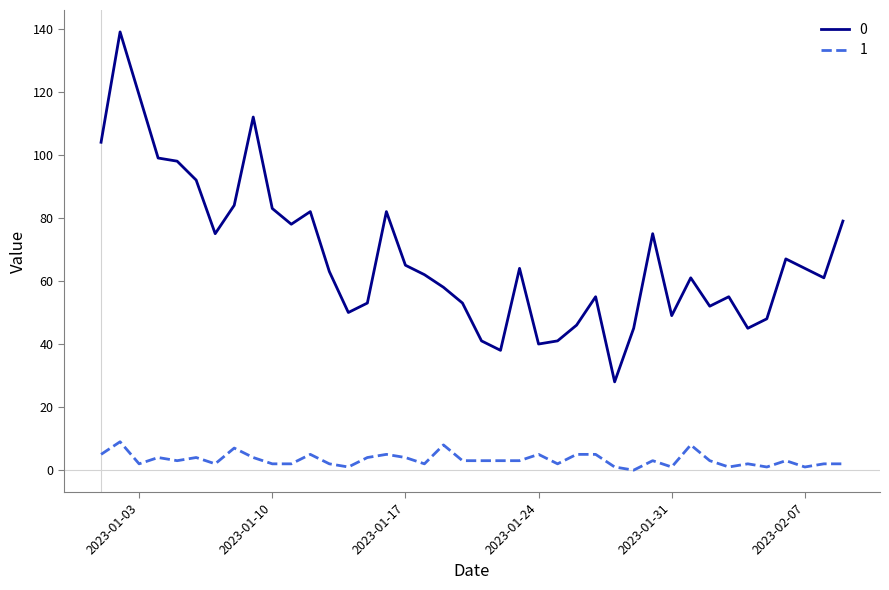

Does the chart have visible grid lines?

No